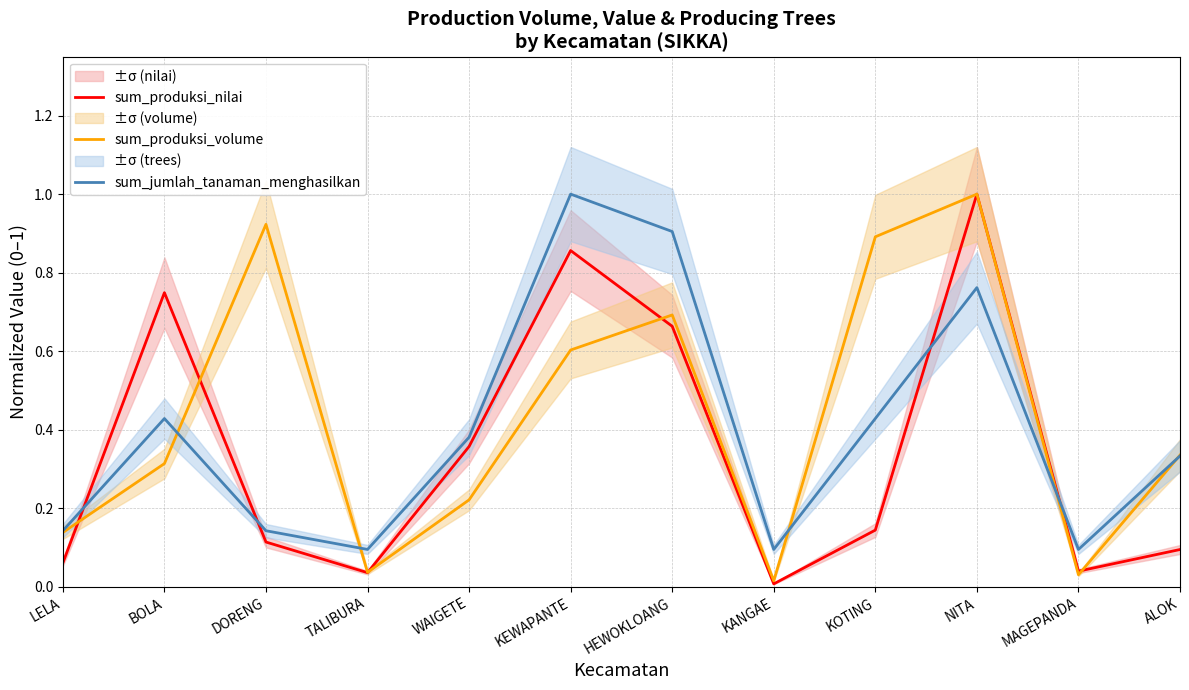

Does the chart display data point markers on the line(s)?

No